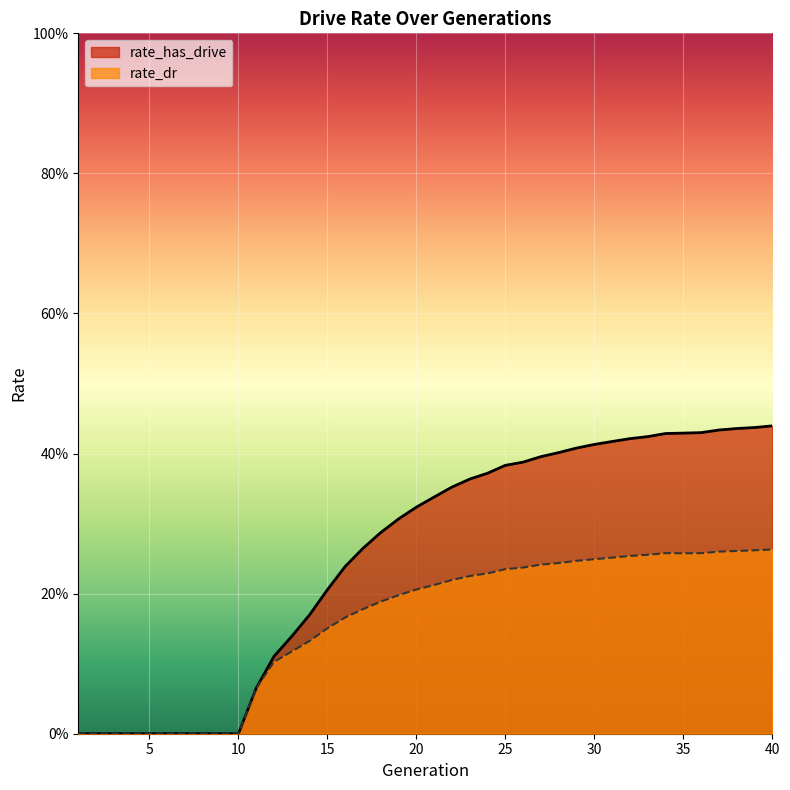

The value of rate_dr at 7 is -0.1. True or false?

False